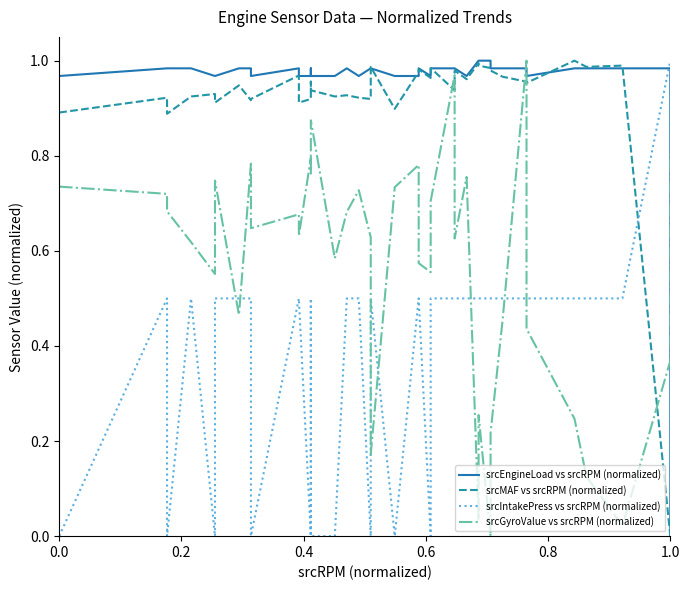

How many distinct data groups are displayed?

4